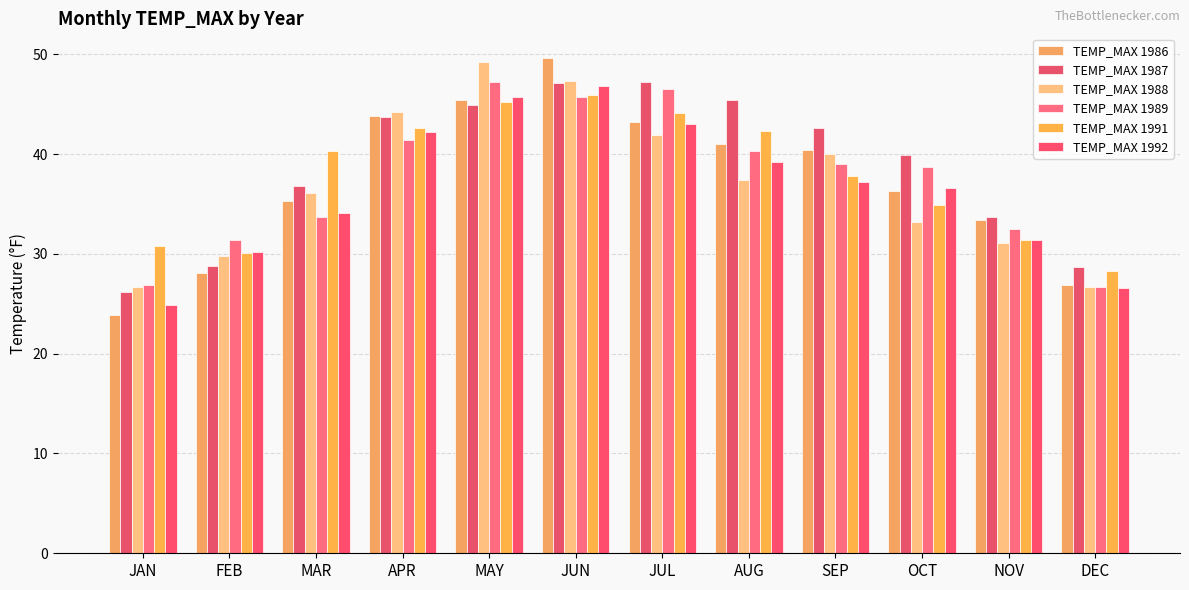

How many bars are there in each group?

6